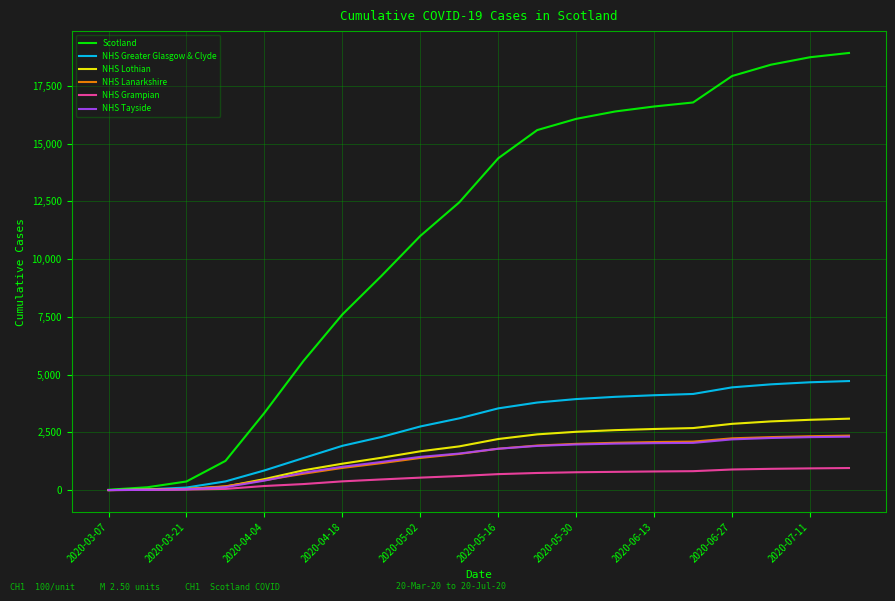

Which series has the widest spread of values?

Scotland